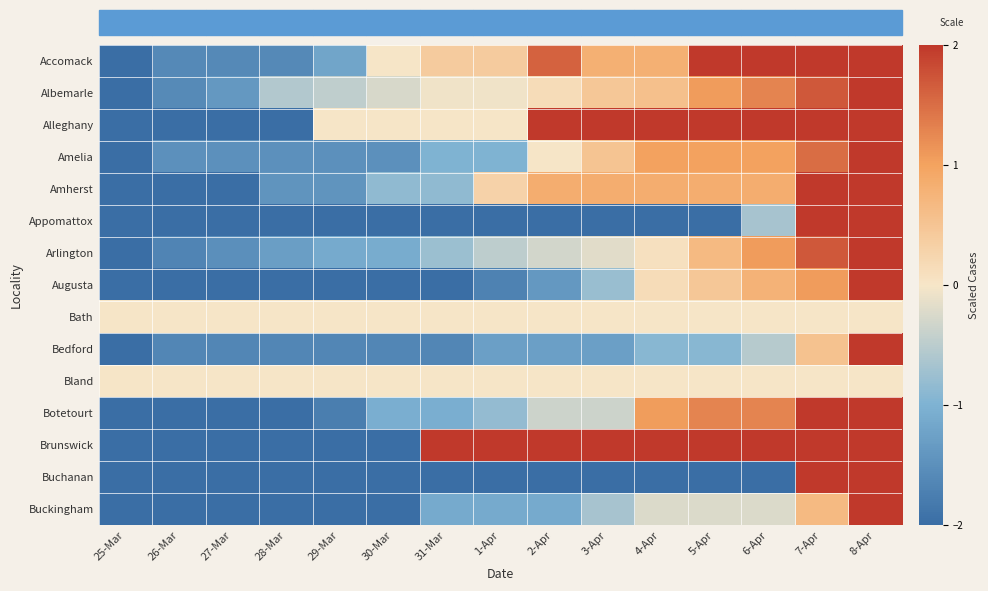

Reading left to right, transcribe all the data shown in this chart.

Accomack: 25-Mar=-2.0	26-Mar=-1.6	27-Mar=-1.6	28-Mar=-1.6	29-Mar=-1.2	30-Mar=0.0	31-Mar=0.4	1-Apr=0.4	2-Apr=1.6	3-Apr=0.8	4-Apr=0.8	5-Apr=2.0	6-Apr=2.0	7-Apr=2.0	8-Apr=2.0
Albemarle: 25-Mar=-2.0	26-Mar=-1.6	27-Mar=-1.4	28-Mar=-0.6	29-Mar=-0.5	30-Mar=-0.3	31-Mar=-0.1	1-Apr=-0.1	2-Apr=0.2	3-Apr=0.5	4-Apr=0.6	5-Apr=1.1	6-Apr=1.3	7-Apr=1.7	8-Apr=2.0
Alleghany: 25-Mar=-2.0	26-Mar=-2.0	27-Mar=-2.0	28-Mar=-2.0	29-Mar=0.0	30-Mar=0.0	31-Mar=0.0	1-Apr=0.0	2-Apr=2.0	3-Apr=2.0	4-Apr=2.0	5-Apr=2.0	6-Apr=2.0	7-Apr=2.0	8-Apr=2.0
Amelia: 25-Mar=-2.0	26-Mar=-1.5	27-Mar=-1.5	28-Mar=-1.5	29-Mar=-1.5	30-Mar=-1.5	31-Mar=-1.0	1-Apr=-1.0	2-Apr=0.0	3-Apr=0.5	4-Apr=1.0	5-Apr=1.0	6-Apr=1.0	7-Apr=1.5	8-Apr=2.0
Amherst: 25-Mar=-2.0	26-Mar=-2.0	27-Mar=-2.0	28-Mar=-1.4	29-Mar=-1.4	30-Mar=-0.9	31-Mar=-0.9	1-Apr=0.3	2-Apr=0.9	3-Apr=0.9	4-Apr=0.9	5-Apr=0.9	6-Apr=0.9	7-Apr=2.0	8-Apr=2.0
Appomattox: 25-Mar=-2.0	26-Mar=-2.0	27-Mar=-2.0	28-Mar=-2.0	29-Mar=-2.0	30-Mar=-2.0	31-Mar=-2.0	1-Apr=-2.0	2-Apr=-2.0	3-Apr=-2.0	4-Apr=-2.0	5-Apr=-2.0	6-Apr=-0.7	7-Apr=2.0	8-Apr=2.0
Arlington: 25-Mar=-2.0	26-Mar=-1.7	27-Mar=-1.5	28-Mar=-1.3	29-Mar=-1.1	30-Mar=-1.1	31-Mar=-0.8	1-Apr=-0.5	2-Apr=-0.3	3-Apr=-0.2	4-Apr=0.1	5-Apr=0.7	6-Apr=1.1	7-Apr=1.7	8-Apr=2.0
Augusta: 25-Mar=-2.0	26-Mar=-2.0	27-Mar=-2.0	28-Mar=-2.0	29-Mar=-2.0	30-Mar=-2.0	31-Mar=-2.0	1-Apr=-1.7	2-Apr=-1.4	3-Apr=-0.8	4-Apr=0.2	5-Apr=0.5	6-Apr=0.8	7-Apr=1.1	8-Apr=2.0
Bath: 25-Mar=0.0	26-Mar=0.0	27-Mar=0.0	28-Mar=0.0	29-Mar=0.0	30-Mar=0.0	31-Mar=0.0	1-Apr=0.0	2-Apr=0.0	3-Apr=0.0	4-Apr=0.0	5-Apr=0.0	6-Apr=0.0	7-Apr=0.0	8-Apr=0.0
Bedford: 25-Mar=-2.0	26-Mar=-1.6	27-Mar=-1.6	28-Mar=-1.6	29-Mar=-1.6	30-Mar=-1.6	31-Mar=-1.6	1-Apr=-1.3	2-Apr=-1.3	3-Apr=-1.3	4-Apr=-0.9	5-Apr=-0.9	6-Apr=-0.5	7-Apr=0.5	8-Apr=2.0
Bland: 25-Mar=0.0	26-Mar=0.0	27-Mar=0.0	28-Mar=0.0	29-Mar=0.0	30-Mar=0.0	31-Mar=0.0	1-Apr=0.0	2-Apr=0.0	3-Apr=0.0	4-Apr=0.0	5-Apr=0.0	6-Apr=0.0	7-Apr=0.0	8-Apr=0.0
Botetourt: 25-Mar=-2.0	26-Mar=-2.0	27-Mar=-2.0	28-Mar=-2.0	29-Mar=-1.8	30-Mar=-1.1	31-Mar=-1.1	1-Apr=-0.8	2-Apr=-0.4	3-Apr=-0.4	4-Apr=1.1	5-Apr=1.3	6-Apr=1.3	7-Apr=2.0	8-Apr=2.0
Brunswick: 25-Mar=-2.0	26-Mar=-2.0	27-Mar=-2.0	28-Mar=-2.0	29-Mar=-2.0	30-Mar=-2.0	31-Mar=2.0	1-Apr=2.0	2-Apr=2.0	3-Apr=2.0	4-Apr=2.0	5-Apr=2.0	6-Apr=2.0	7-Apr=2.0	8-Apr=2.0
Buchanan: 25-Mar=-2.0	26-Mar=-2.0	27-Mar=-2.0	28-Mar=-2.0	29-Mar=-2.0	30-Mar=-2.0	31-Mar=-2.0	1-Apr=-2.0	2-Apr=-2.0	3-Apr=-2.0	4-Apr=-2.0	5-Apr=-2.0	6-Apr=-2.0	7-Apr=2.0	8-Apr=2.0
Buckingham: 25-Mar=-2.0	26-Mar=-2.0	27-Mar=-2.0	28-Mar=-2.0	29-Mar=-2.0	30-Mar=-2.0	31-Mar=-1.1	1-Apr=-1.1	2-Apr=-1.1	3-Apr=-0.7	4-Apr=-0.2	5-Apr=-0.2	6-Apr=-0.2	7-Apr=0.7	8-Apr=2.0